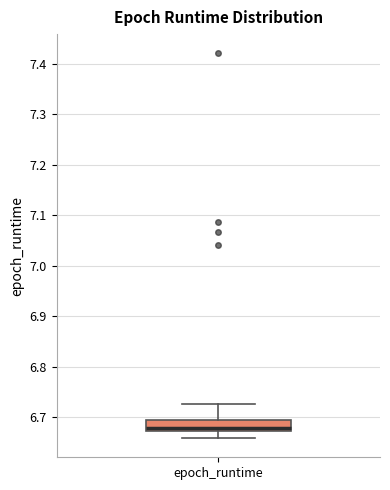

Where does the lower whisker of the box for epoch_runtime end on the y-axis? The values are not printed on the chart, so give them approximately, as read against the axis.

6.66